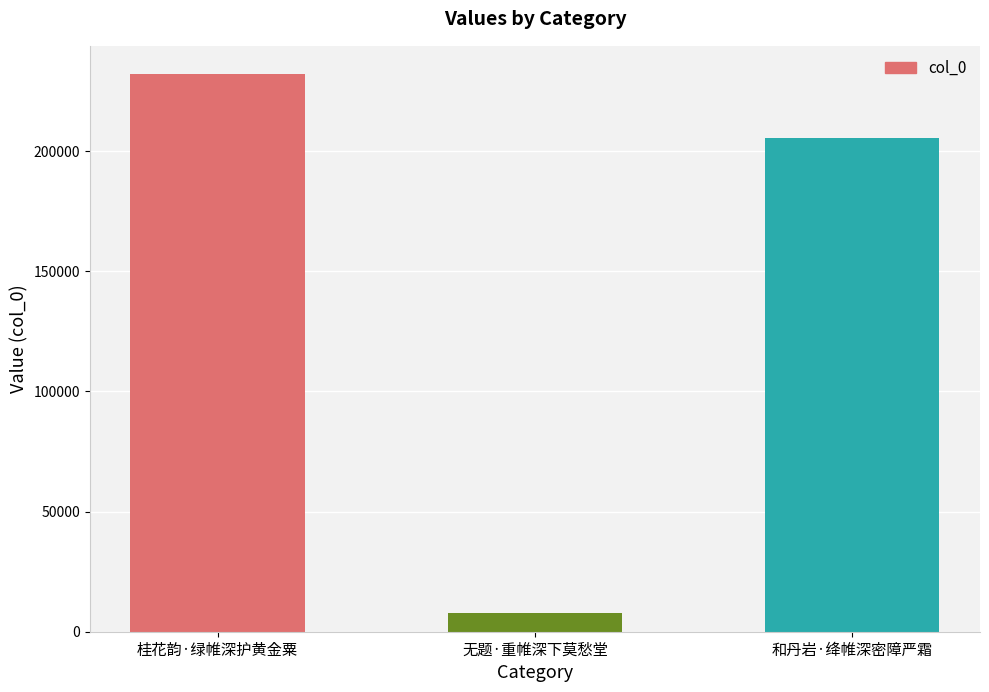

Reading left to right, transcribe all the data shown in this chart.

桂花韵·绿帷深护黄金粟=232190	无题·重帷深下莫愁堂=7877	和丹岩·绛帷深密障严霜=205417